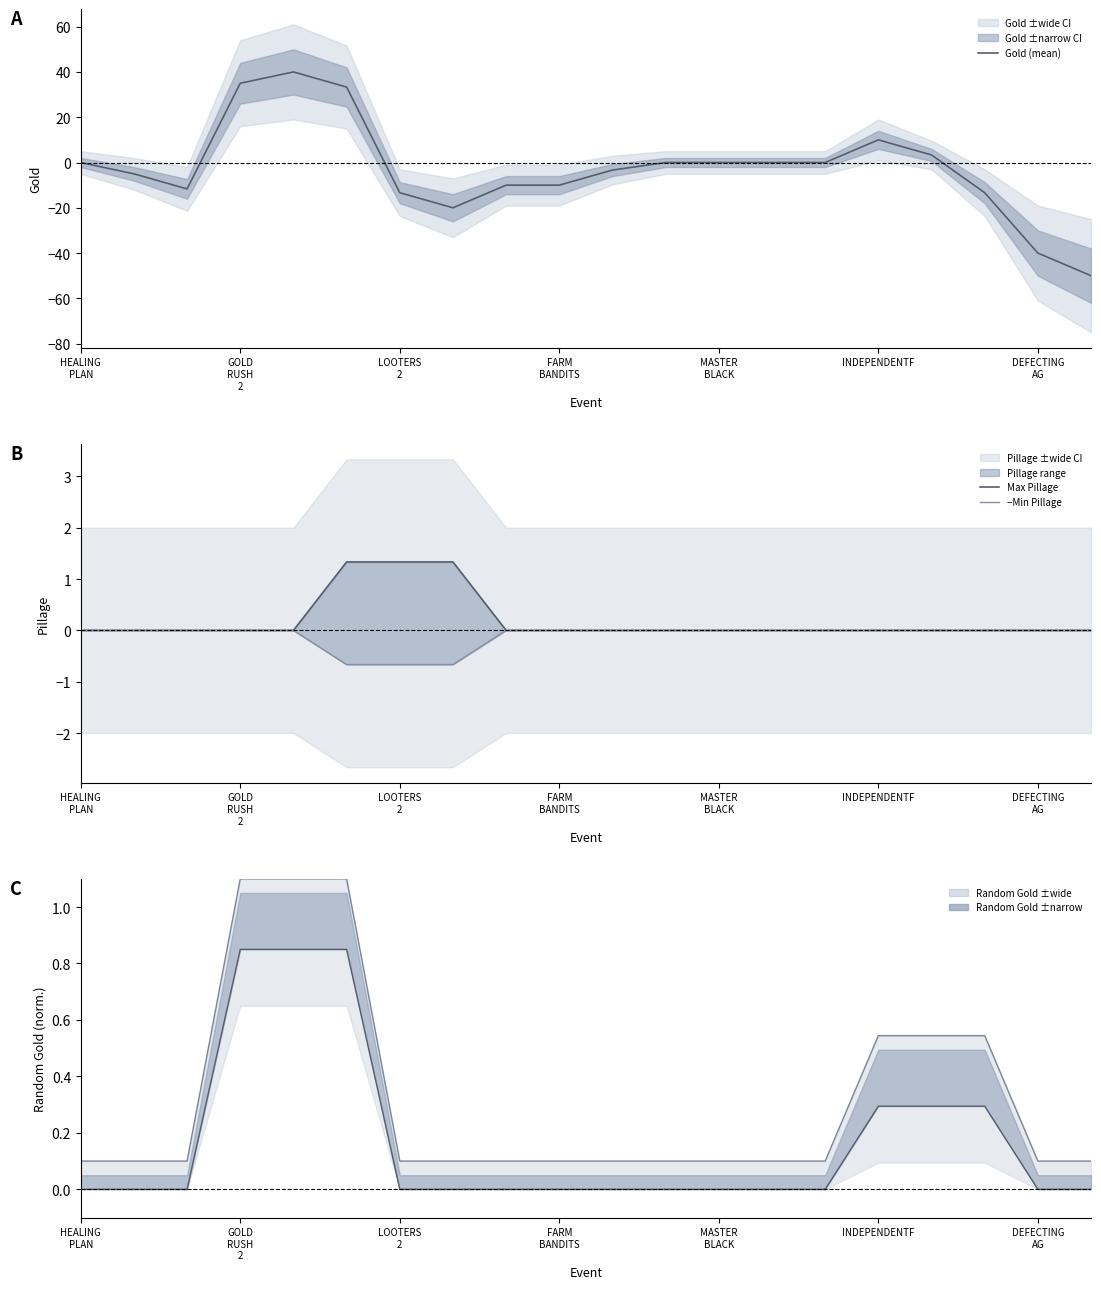

Reading left to right, transcribe all the data shown in this chart.

Gold (mean): 0.0	-5.0	-11.7	35.0	40.0	33.3	-13.3	-20.0	-10.0	-10.0	-3.3	0.0	0.0	0.0	0.0	10.0	3.3	-13.3	-40.0	-50.0
Max Pillage: 0.0	0.0	0.0	0.0	0.0	1.3	1.3	1.3	0.0	0.0	0.0	0.0	0.0	0.0	0.0	0.0	0.0	0.0	0.0	0.0
−Min Pillage: -0.0	-0.0	-0.0	-0.0	-0.0	-0.7	-0.7	-0.7	-0.0	-0.0	-0.0	-0.0	-0.0	-0.0	-0.0	-0.0	-0.0	-0.0	-0.0	-0.0